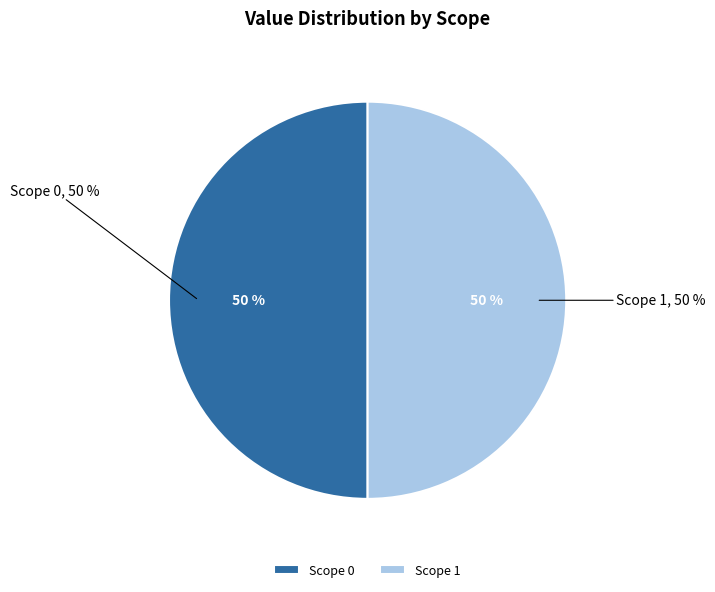

How many segments does this pie chart have?

2